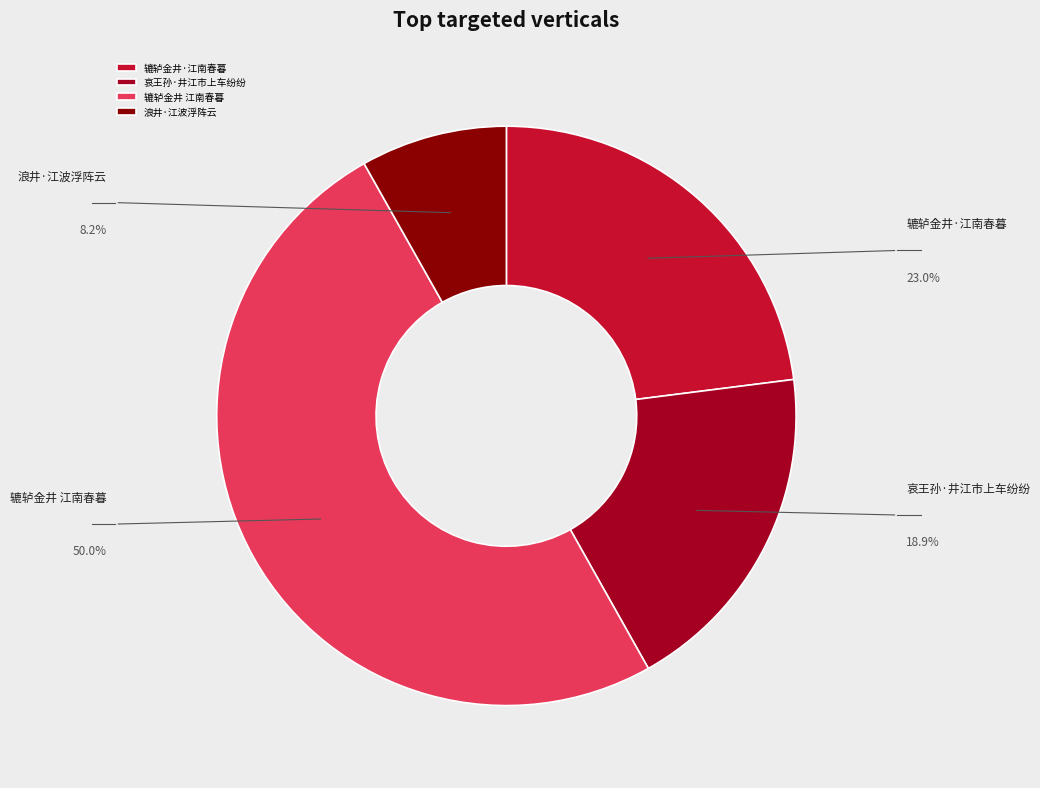

Count the number of slices in the pie.

4